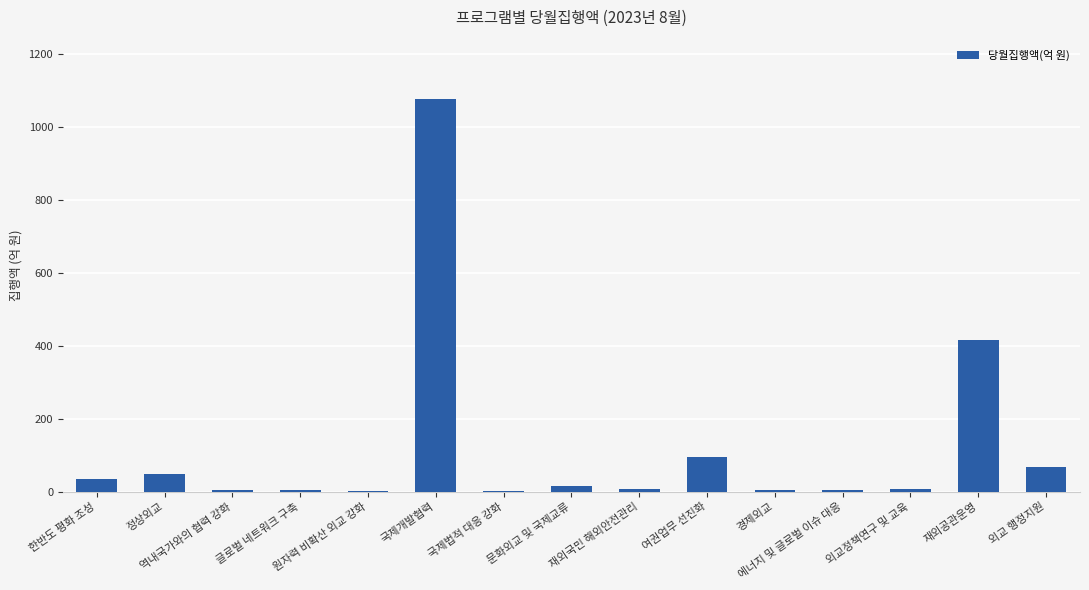

The chart shows a value of 49.4 at 정상외교. True or false?

True